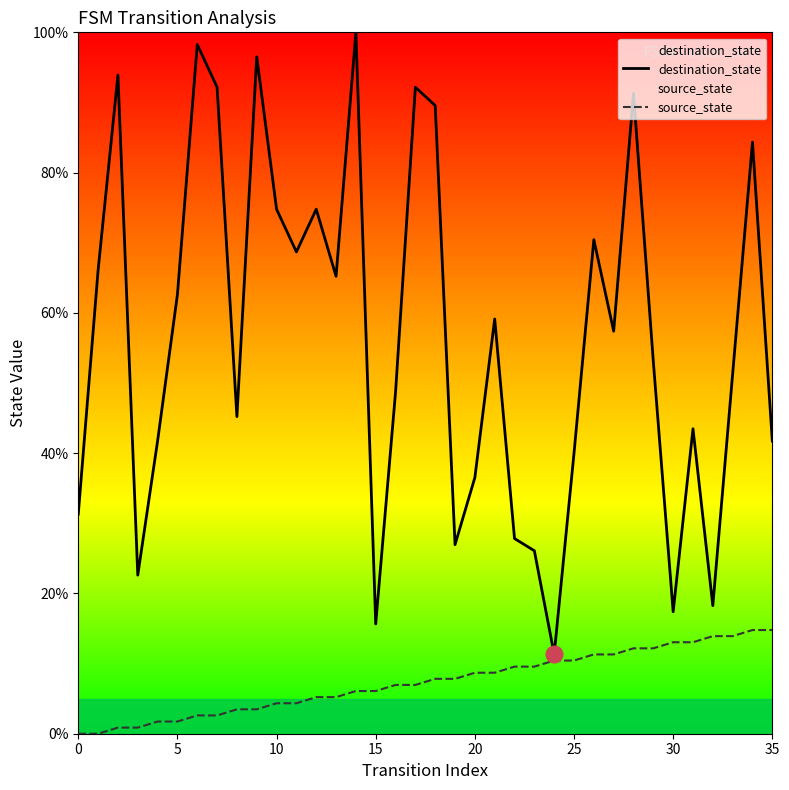

True or false: destination_state has a value of 53.9 at 0.

False